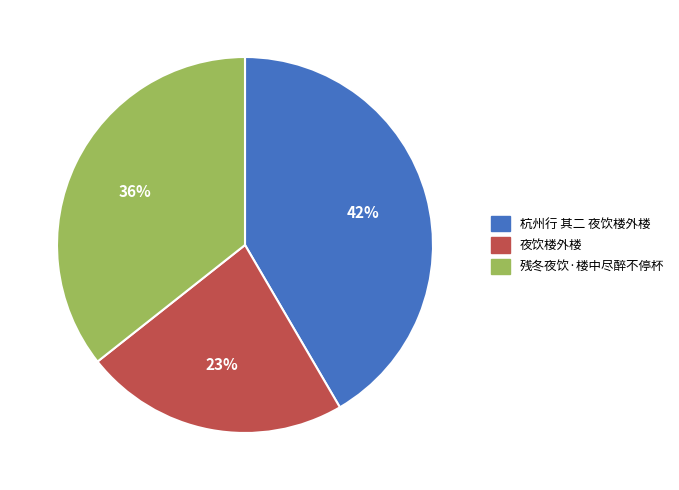

Is it true that 残冬夜饮·楼中尽醉不停杯 is 29% of the pie?

False